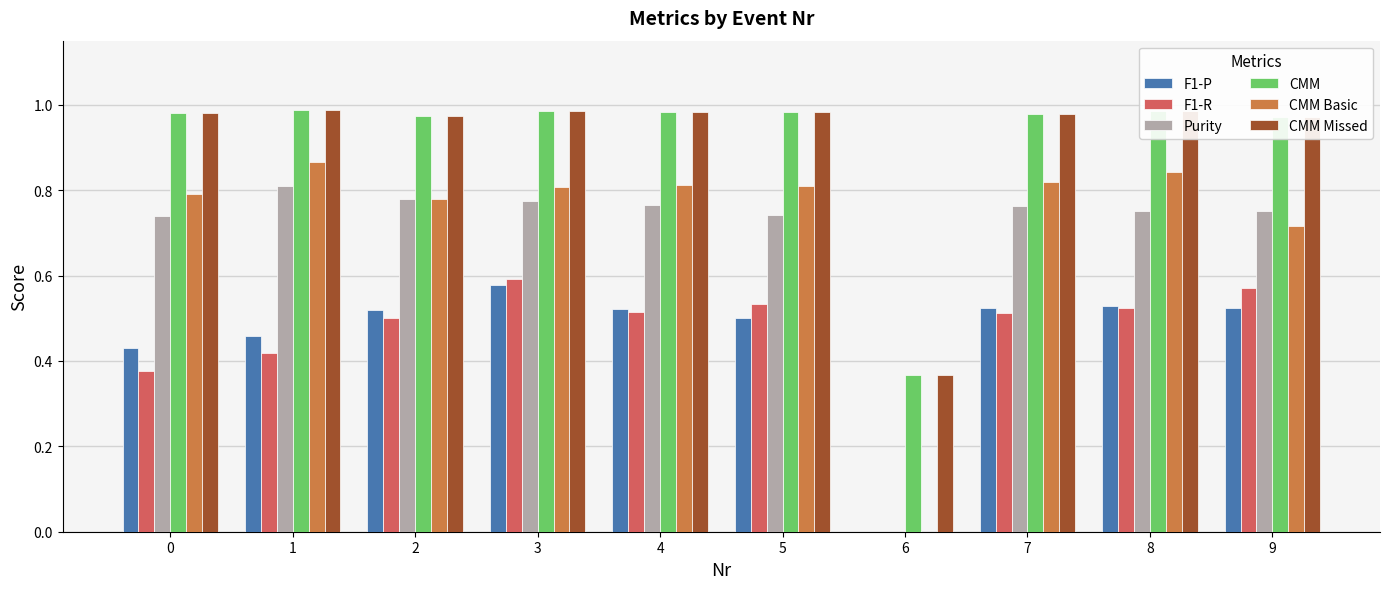

The value of Purity at 3 is 0.3. True or false?

False